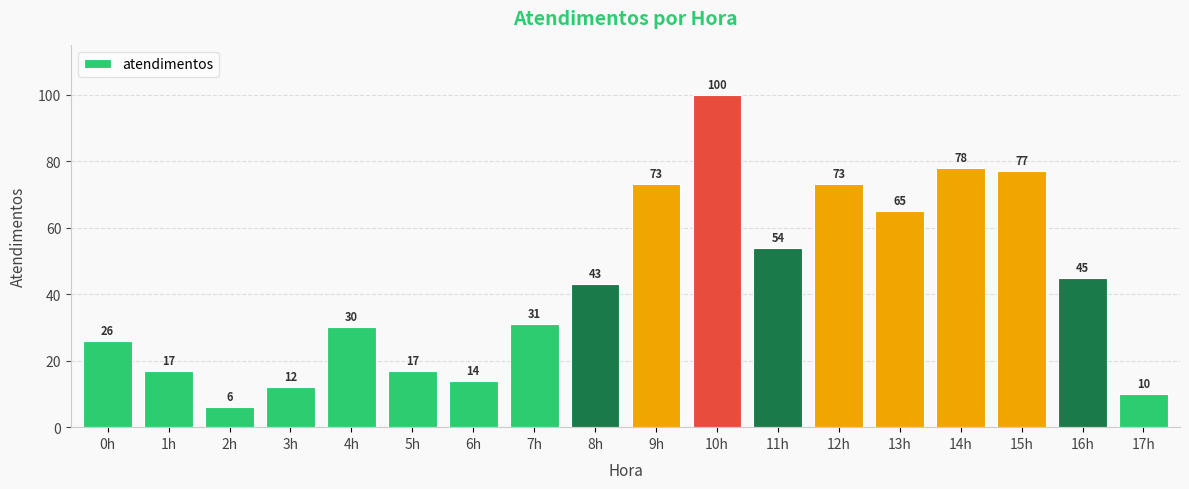

What is the label of the 7th bar from the right?

11h